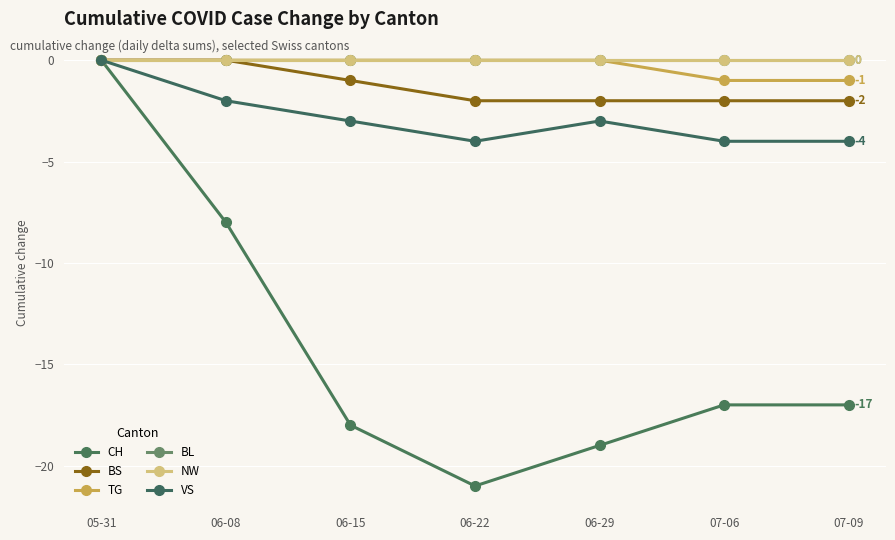

Is this an area chart (filled region under the line)?

No